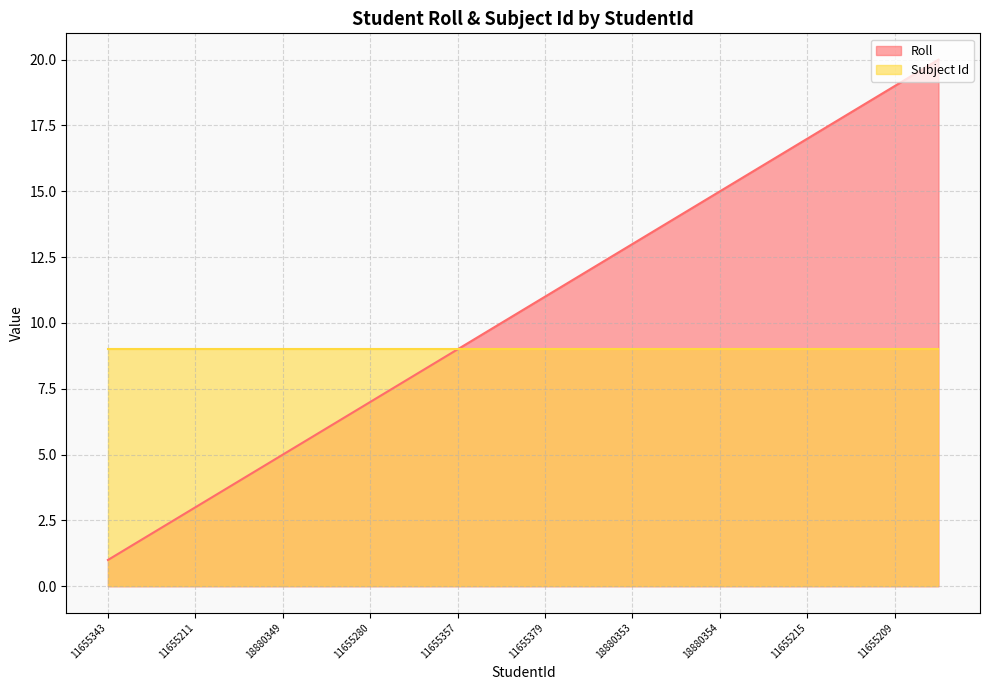

Between 11655215 and 11655220, which is larger?

11655215